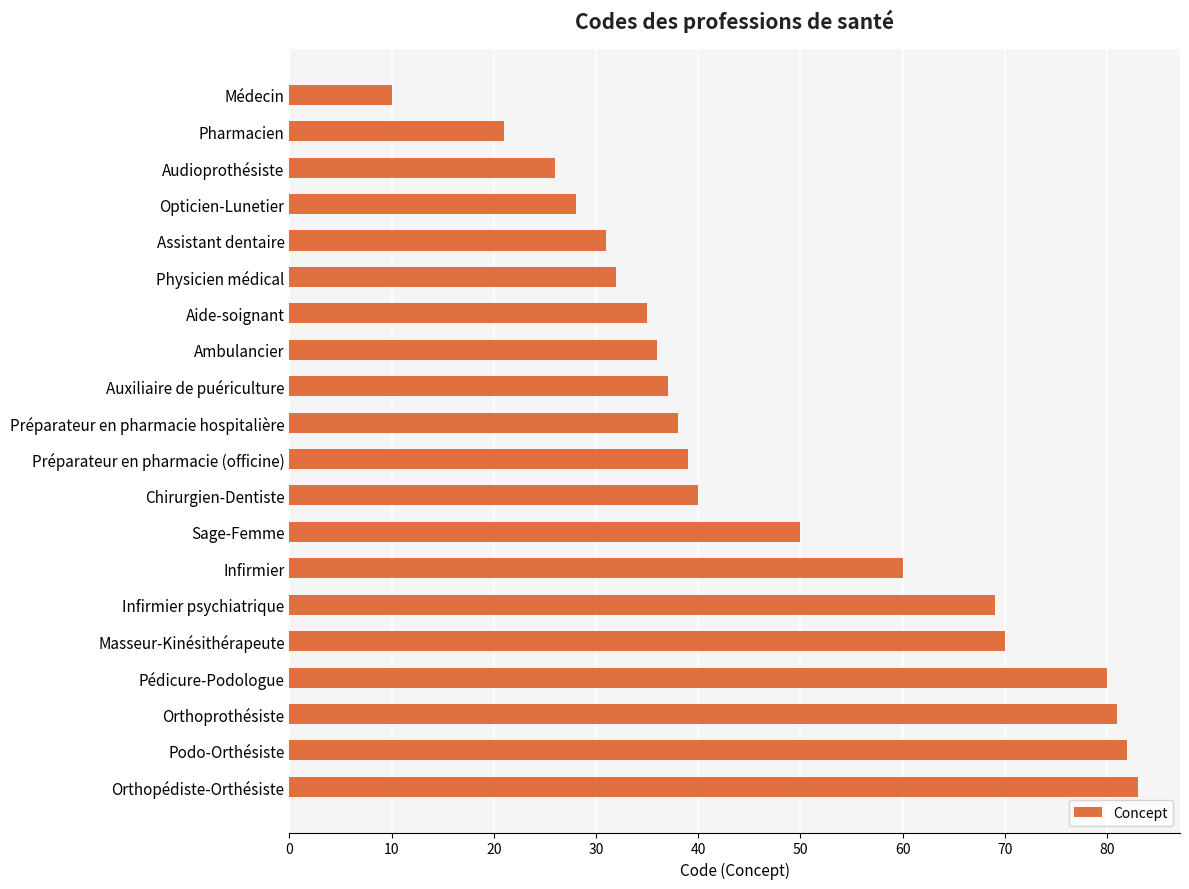

What is the sum of all values?

948